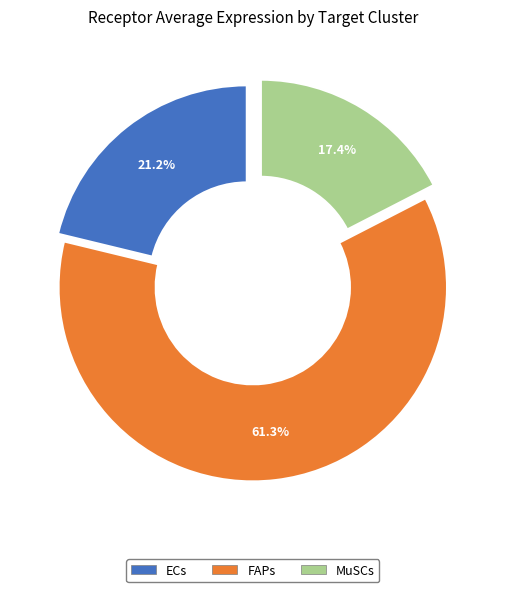

Which category has the smallest portion of the pie?

MuSCs